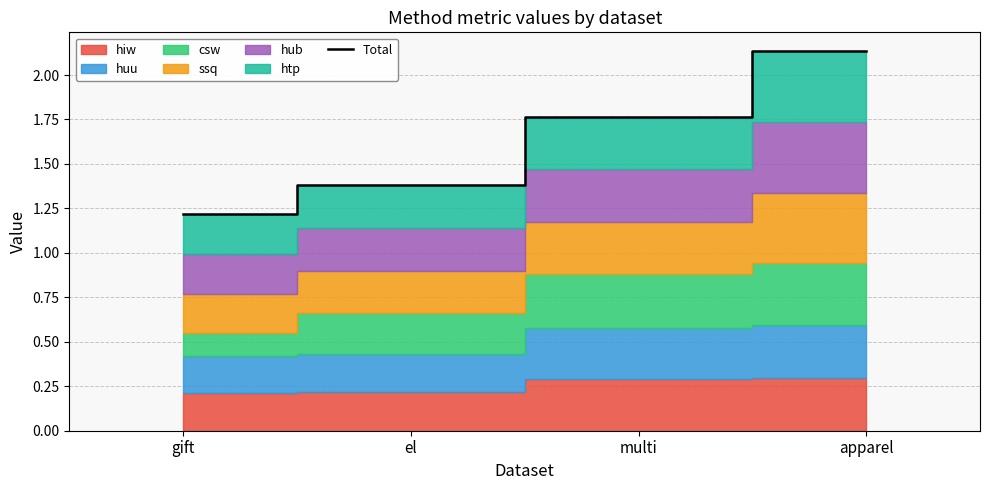

Which category has the lowest value across all series?

gift